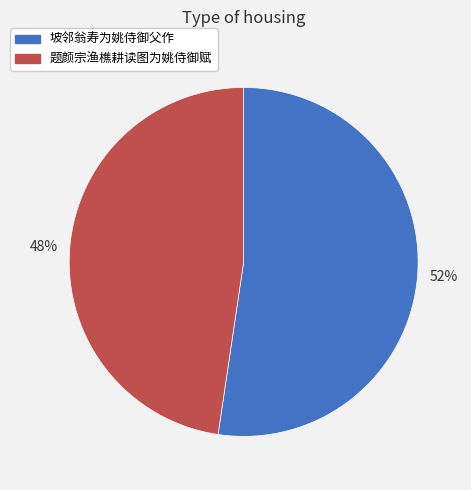

What is the smallest slice in the pie chart?

题颜宗渔樵耕读图为姚侍御赋